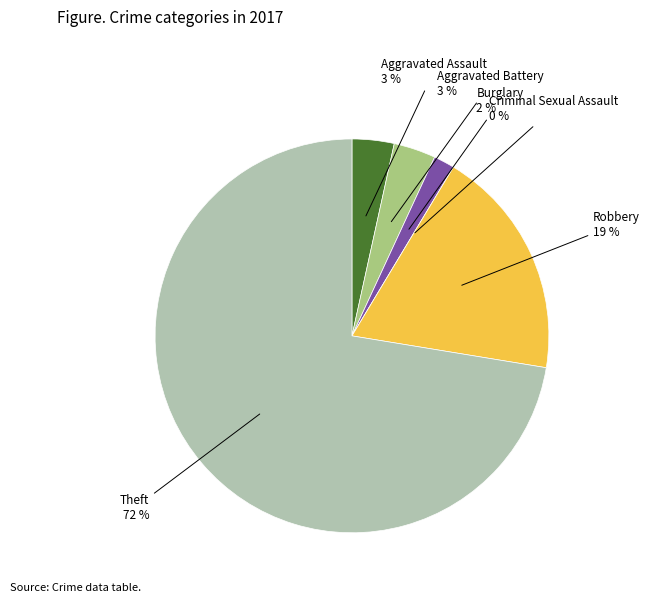

Rank the categories by value from lowest to highest.

Criminal Sexual Assault, Burglary, Aggravated Assault, Aggravated Battery, Robbery, Theft